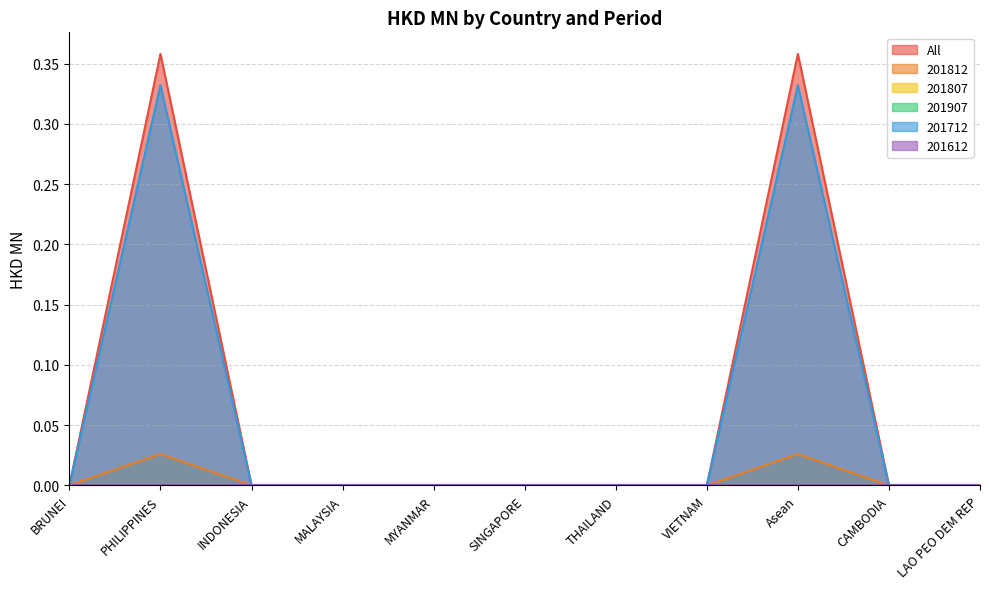

How many values in the 201812 series exceed 0?

2